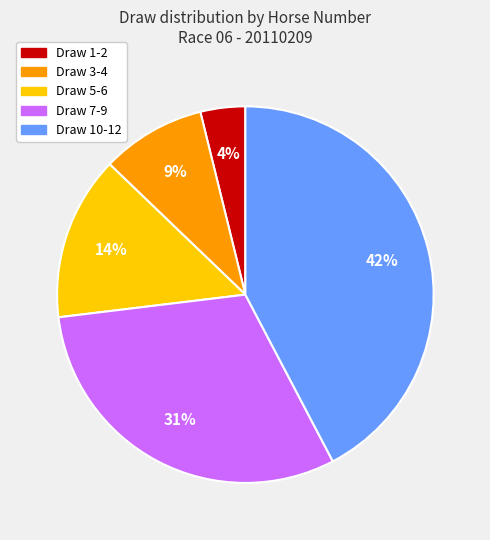

Is there any slice that represents more than half of the pie?

No